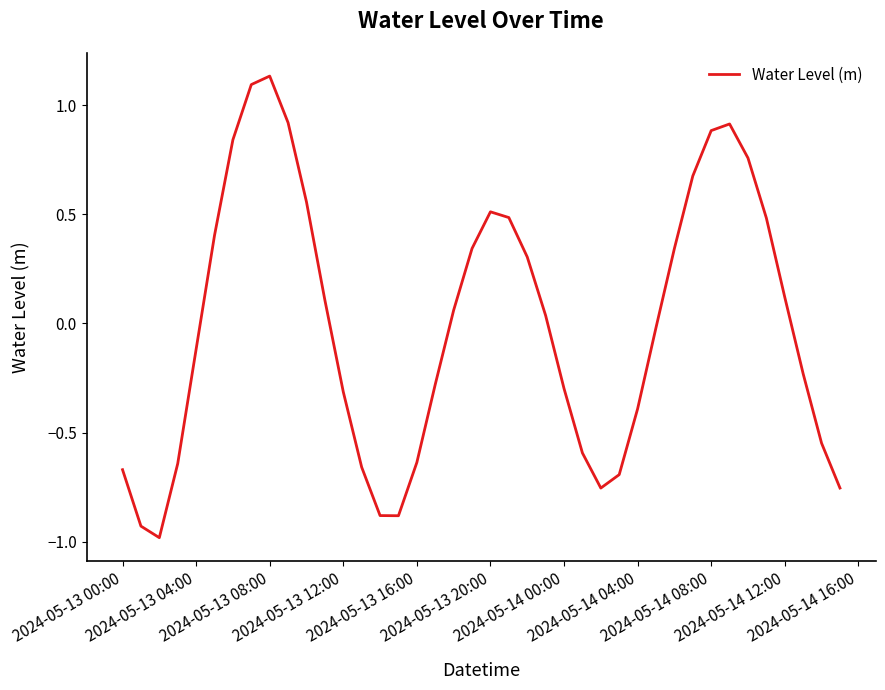

How many lines are shown in the chart?

1